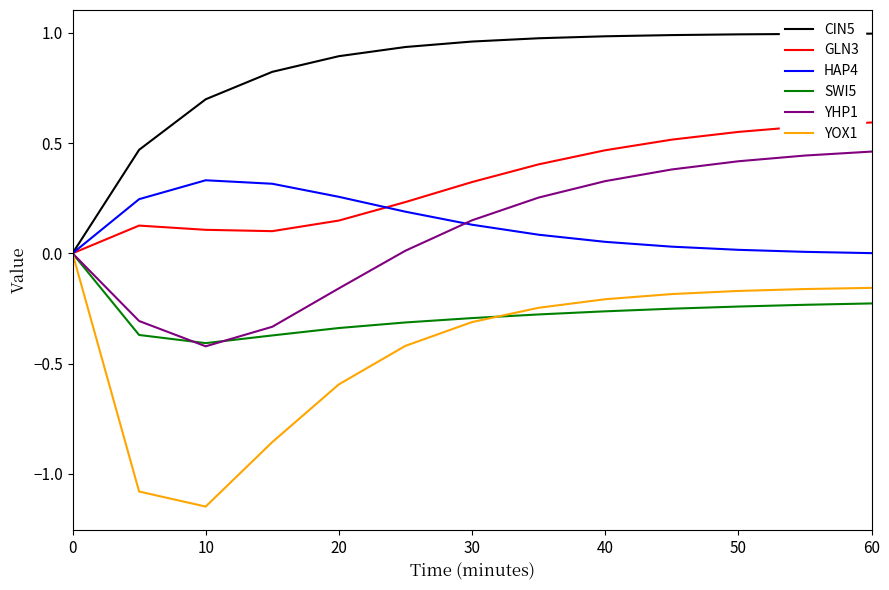

What are all the series names shown in the legend?

CIN5, GLN3, HAP4, SWI5, YHP1, YOX1